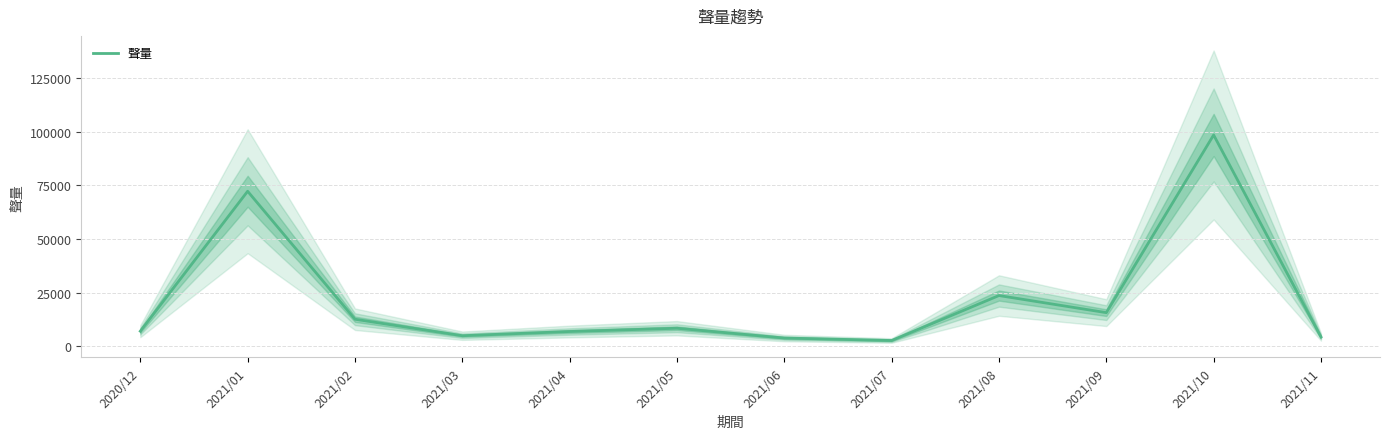

Where does the data first go above 8349?

2021/01